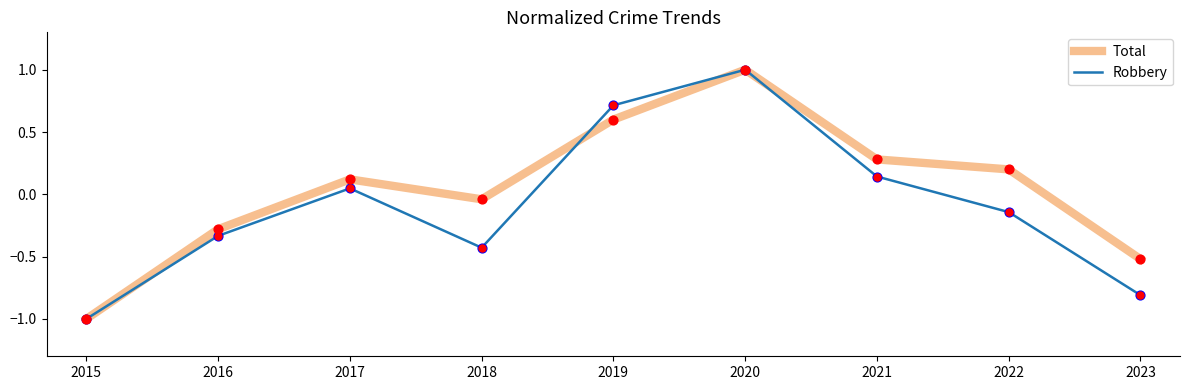

What is the total value across all series at 2018?

-0.5